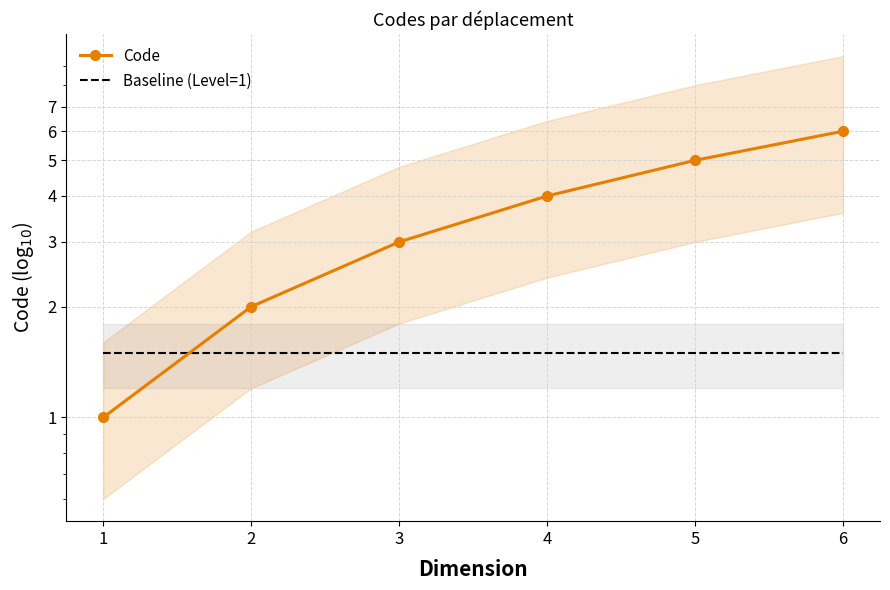

Is this an area chart (filled region under the line)?

No